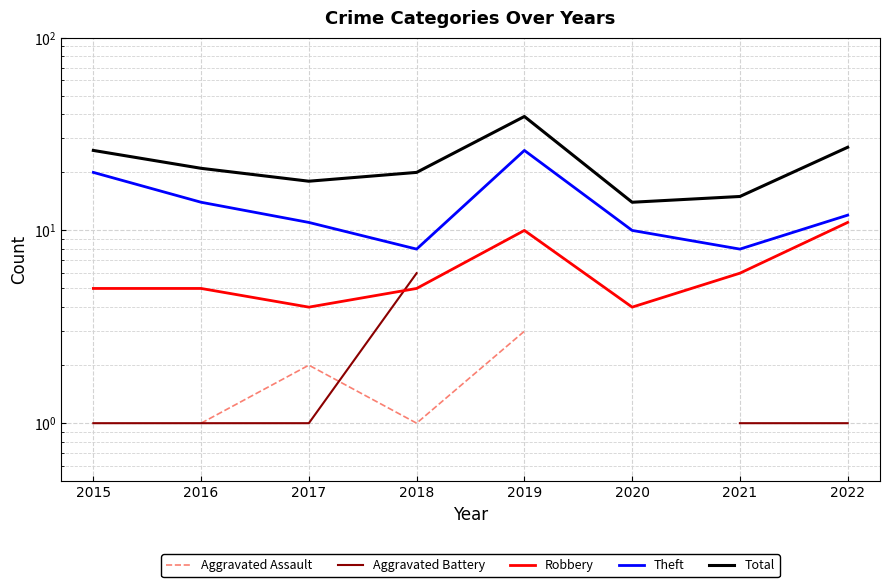

What is the difference between the maximum and minimum values in the Theft series?

18.0